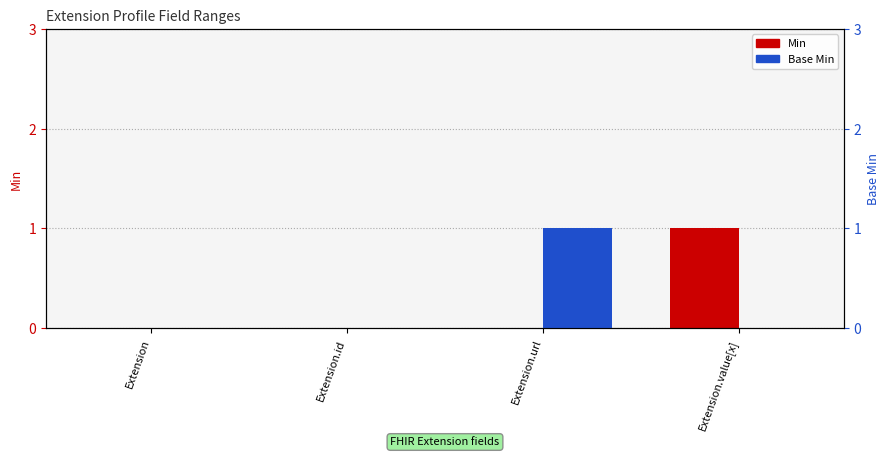

How many positive values does the Base Min series have?

1